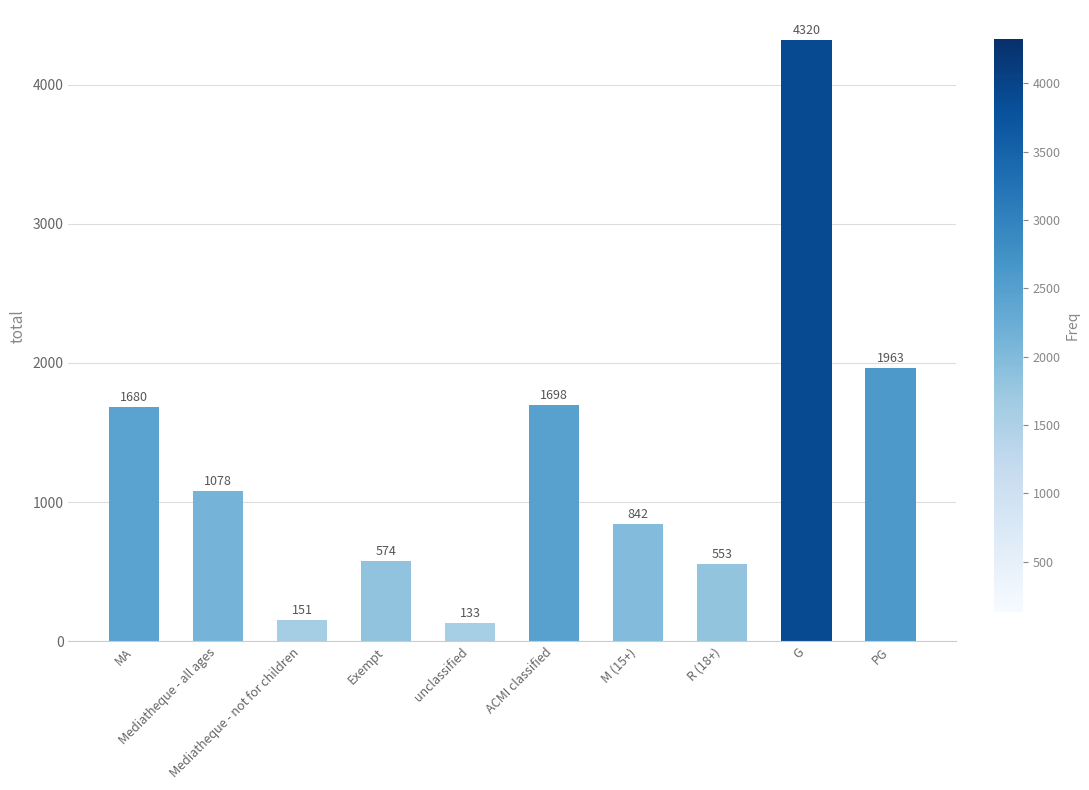

The chart shows a value of 1698 at ACMI classified. True or false?

True